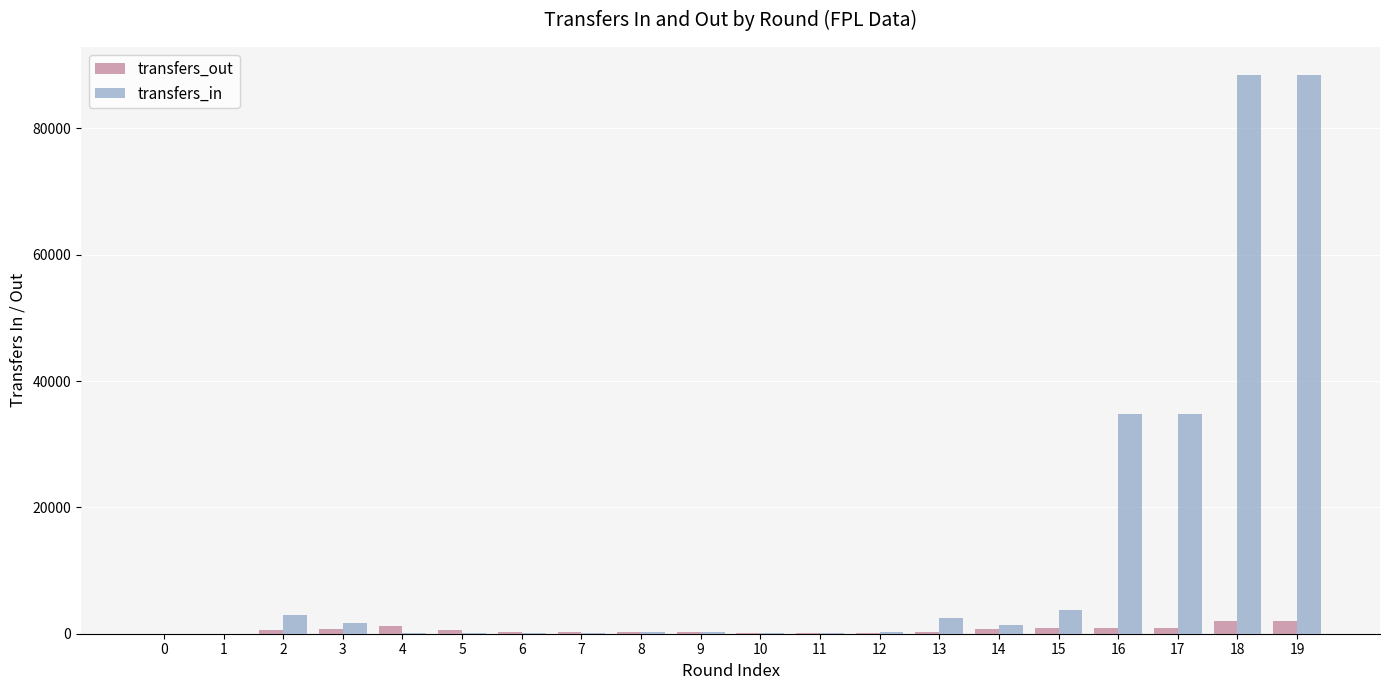

Count the number of data series in this chart.

2